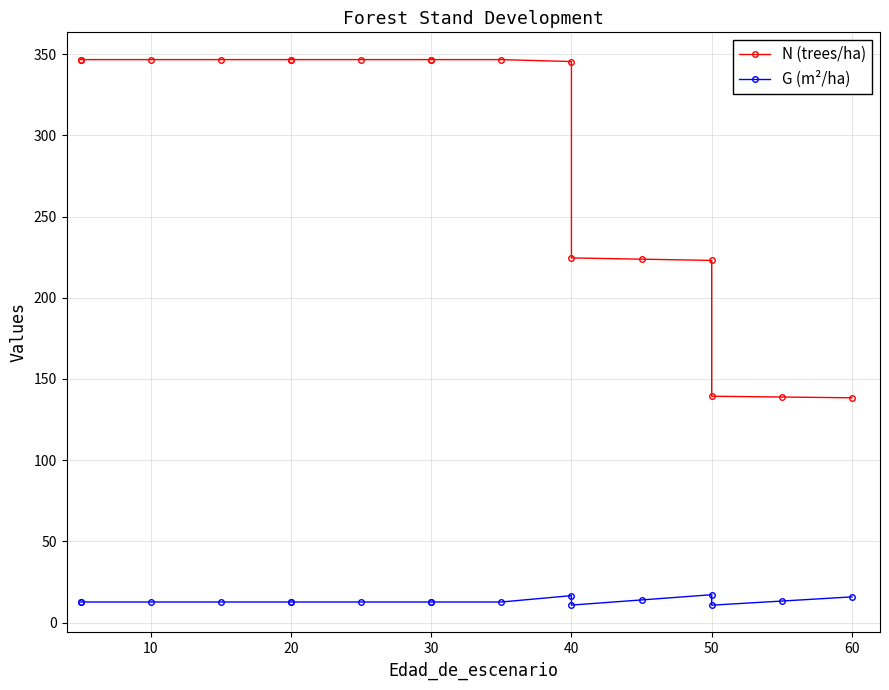

How many values in the N (trees/ha) series are below 346?

7